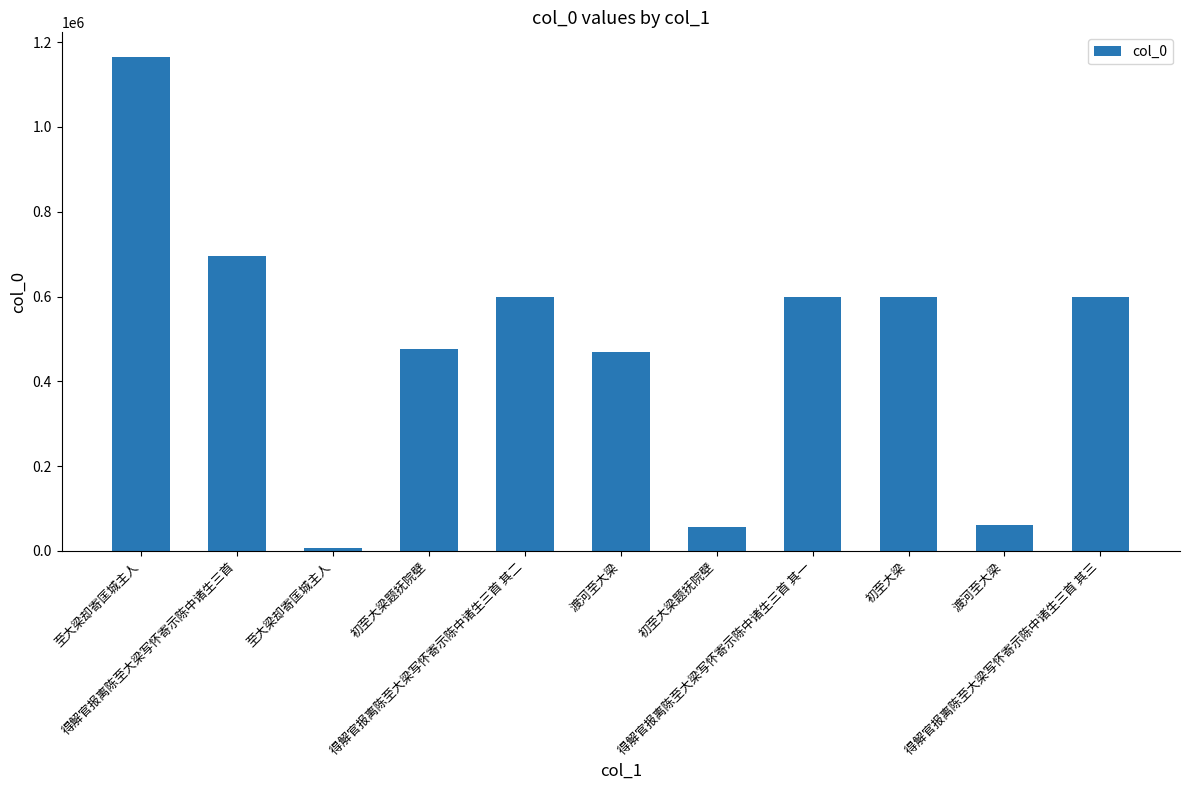

Are the bars horizontal?

No